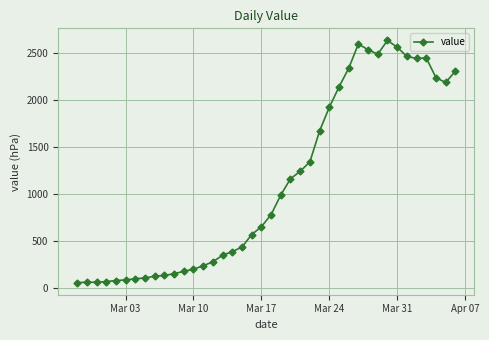

What is the value of the 23rd point from the left?

1166